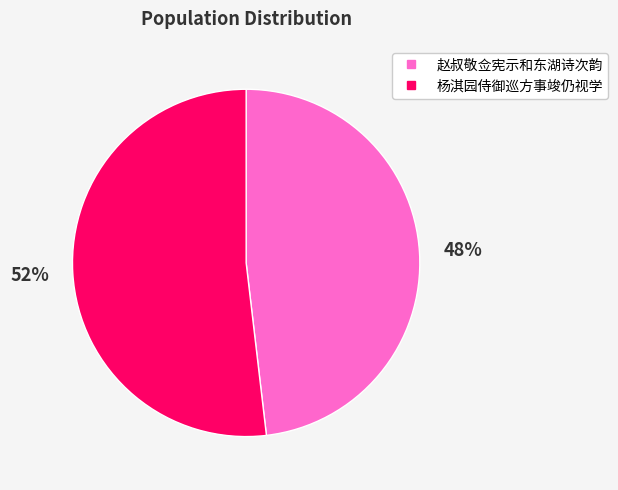

Does any single category account for the majority?

Yes